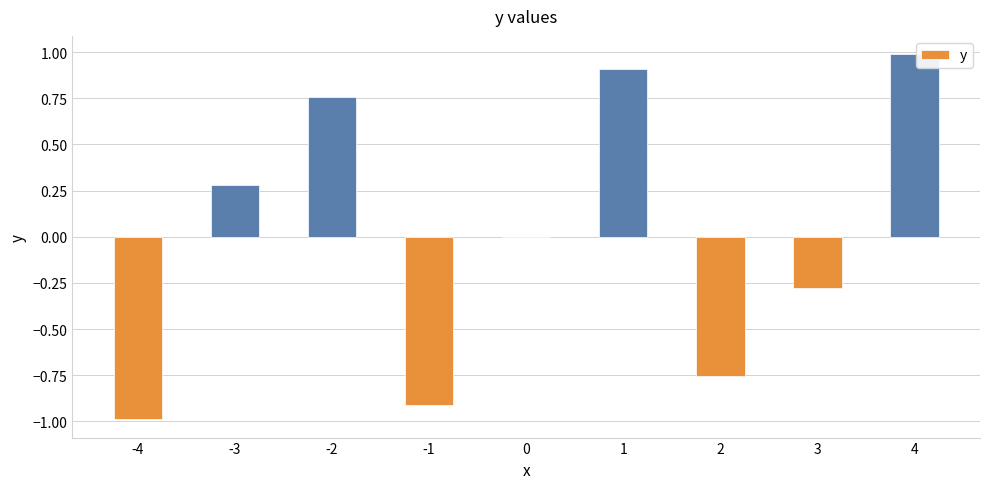

Which has a higher value, 1 or -3?

1